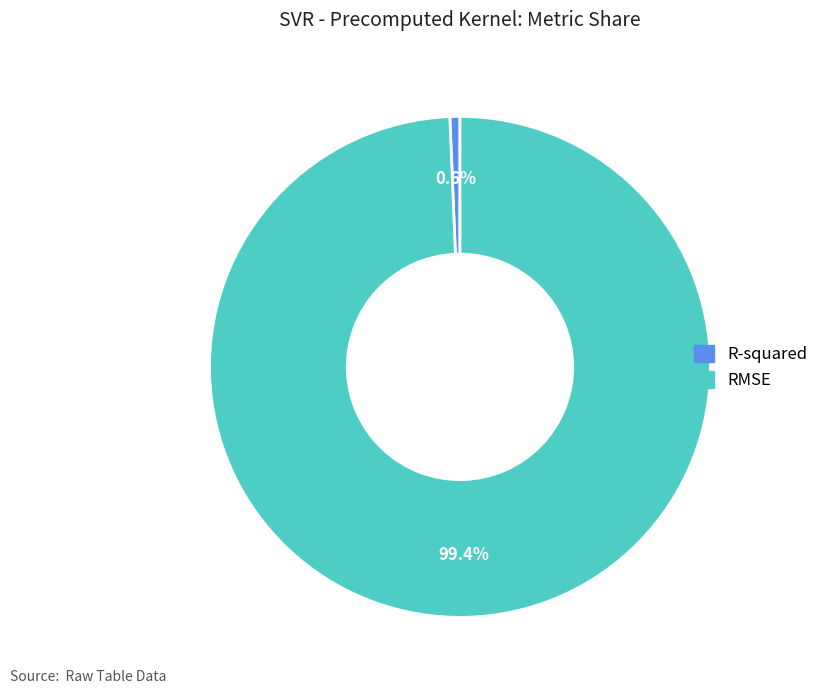

Rank the categories by value from highest to lowest.

RMSE, R-squared